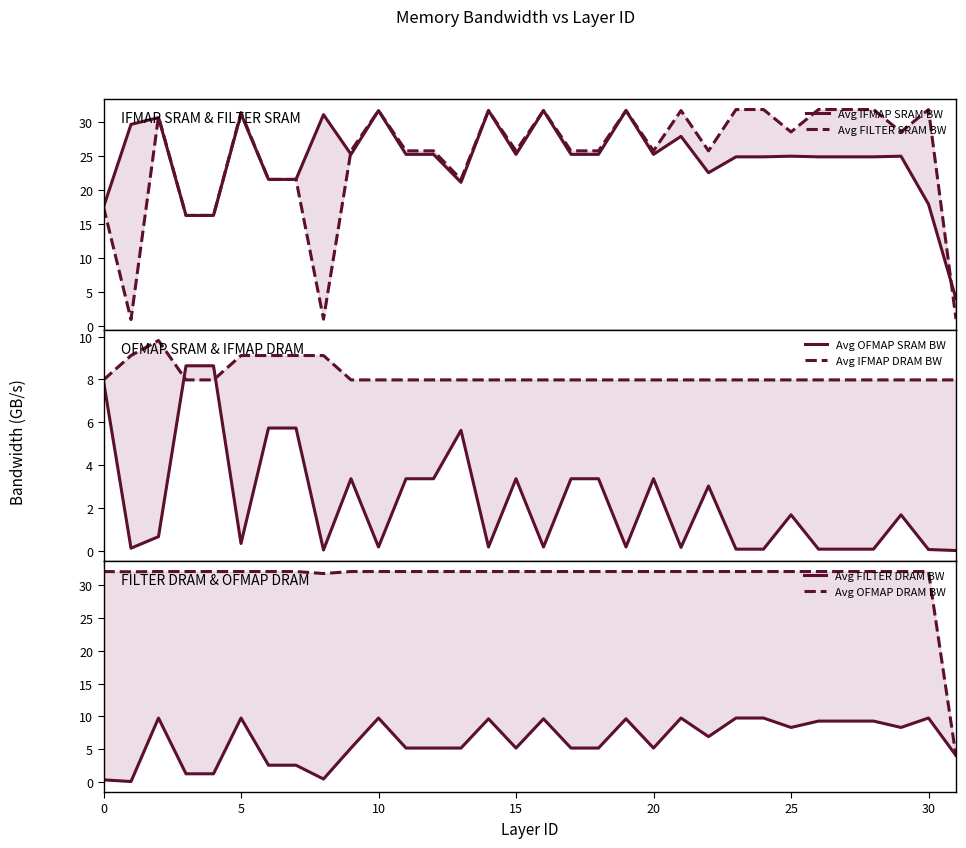

At how many categories does at least one series exceed 9?

31